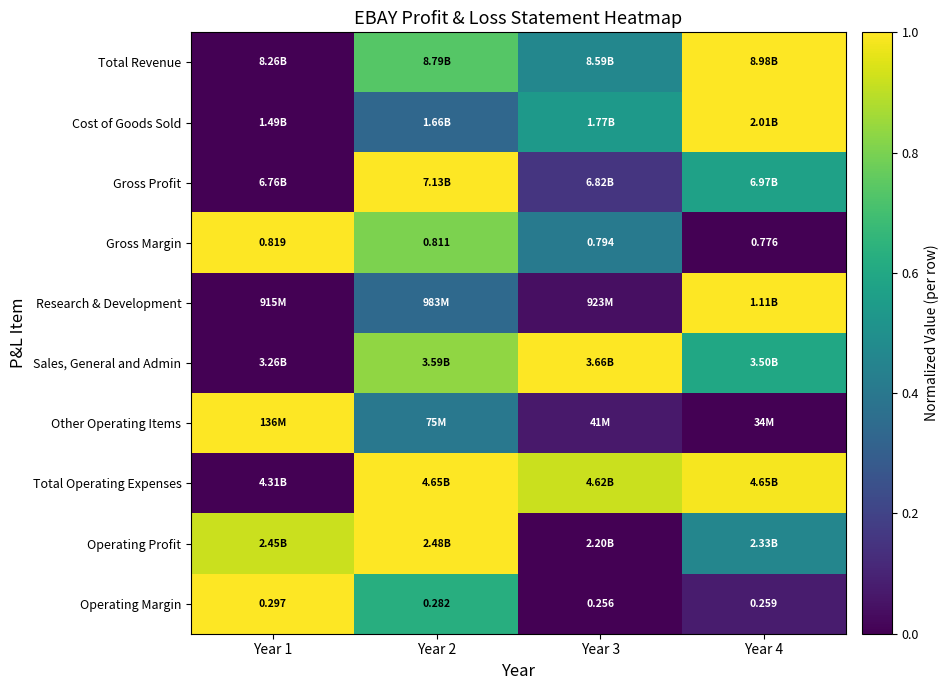

At how many categories does at least one series exceed 0?

4